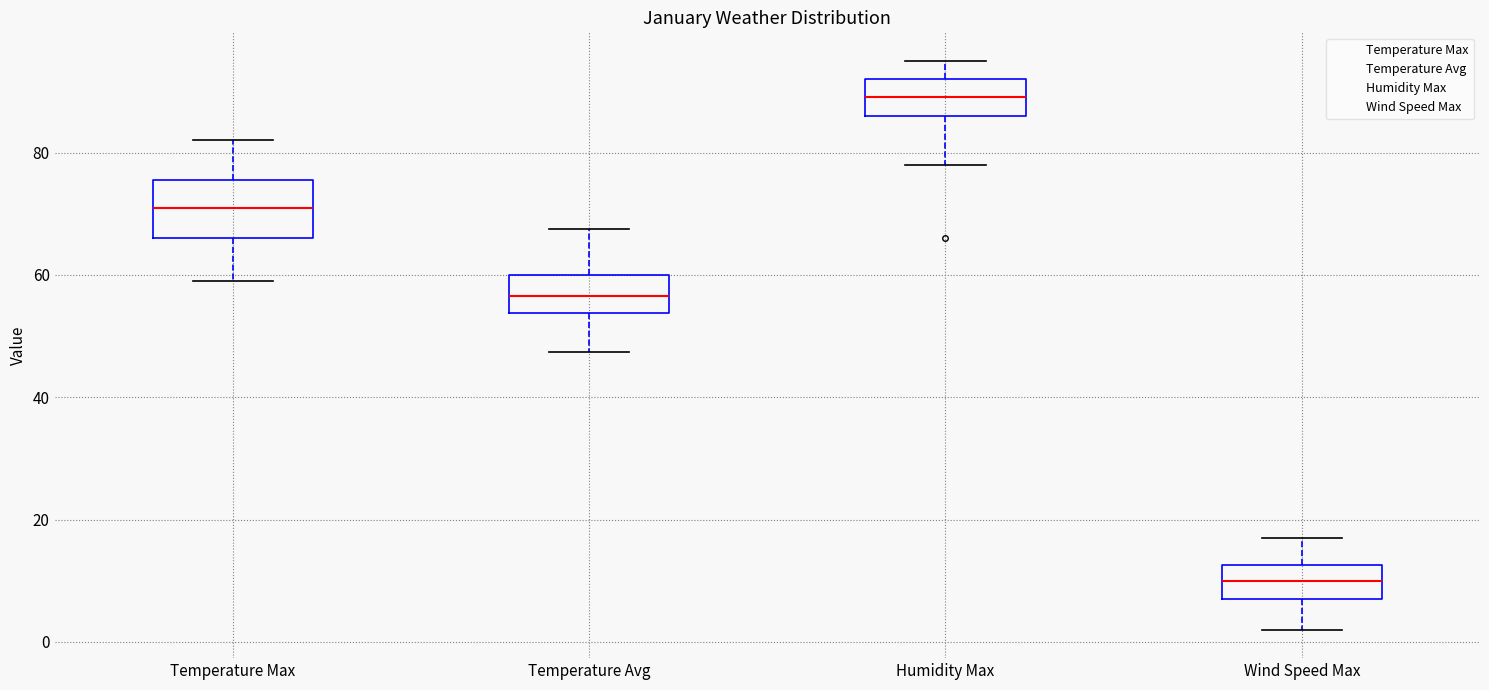

Reading left to right, transcribe this box plot: for each box, give where its median line is, the range the box spans, and where its two whiskers end, as read against the y-axis. The values are not printed on the chart, so give them approximately, as read against the axis.

Temperature Max: median 72, box 66 to 76, whiskers 60 to 82
Temperature Avg: median 56, box 54 to 60, whiskers 48 to 68
Humidity Max: median 90, box 86 to 92, whiskers 78 to 96
Wind Speed Max: median 10, box 8 to 12, whiskers 2 to 18